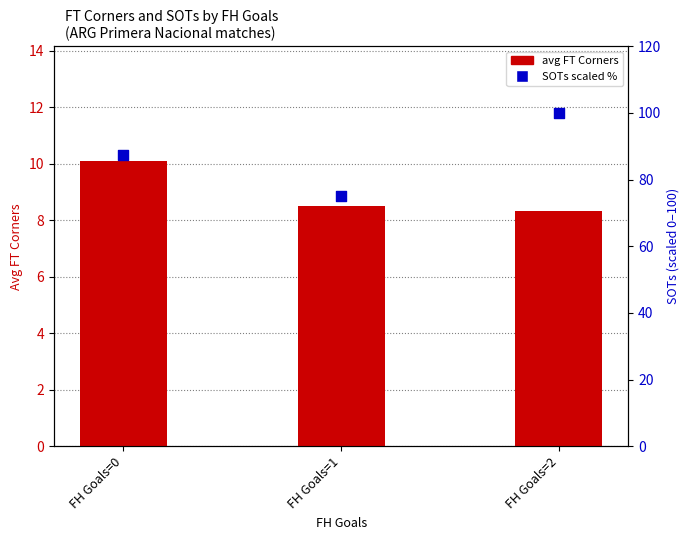

What is the total value across all series at FH Goals=2?

108.3